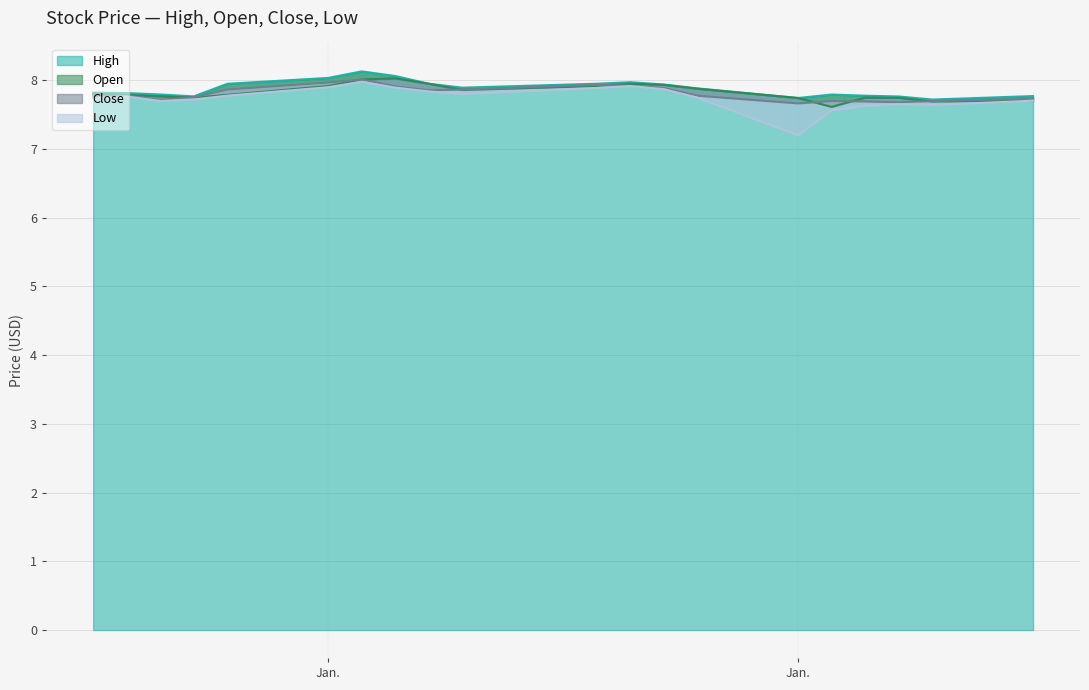

Which category has the lowest value in the Low series?

Jan.